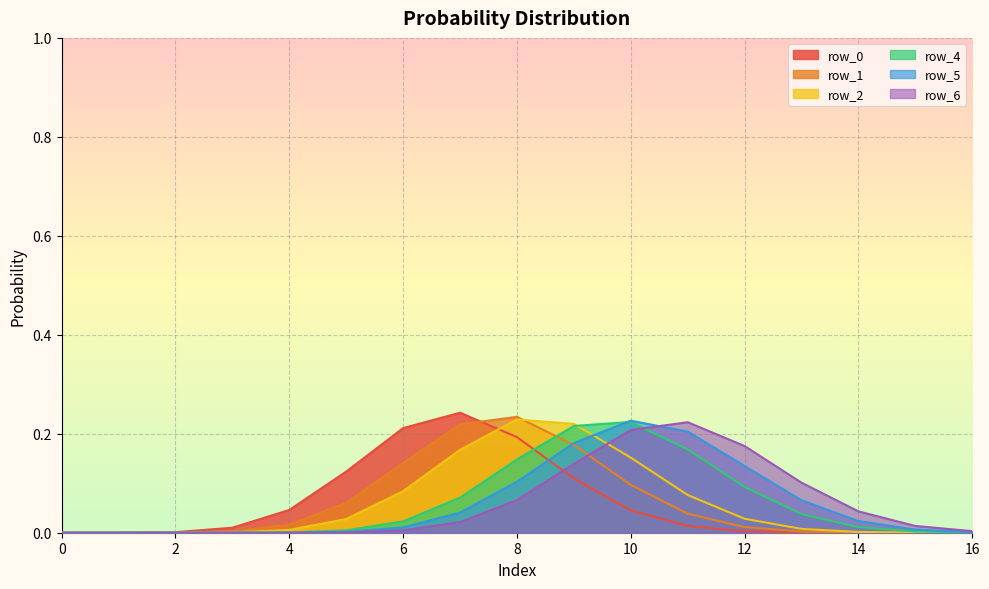

Is it true that row_5 equals 0.2 at 10?

True